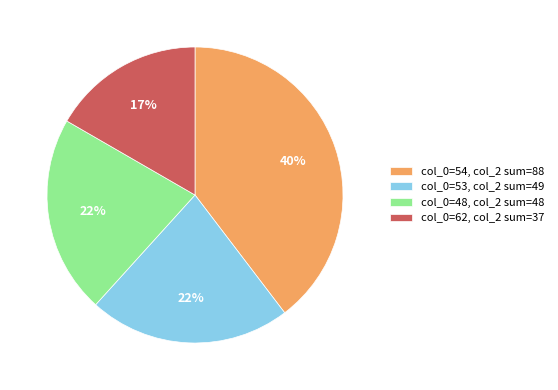

What percentage is the col_0=62, col_2 sum=37 slice, to the nearest percent?

17%